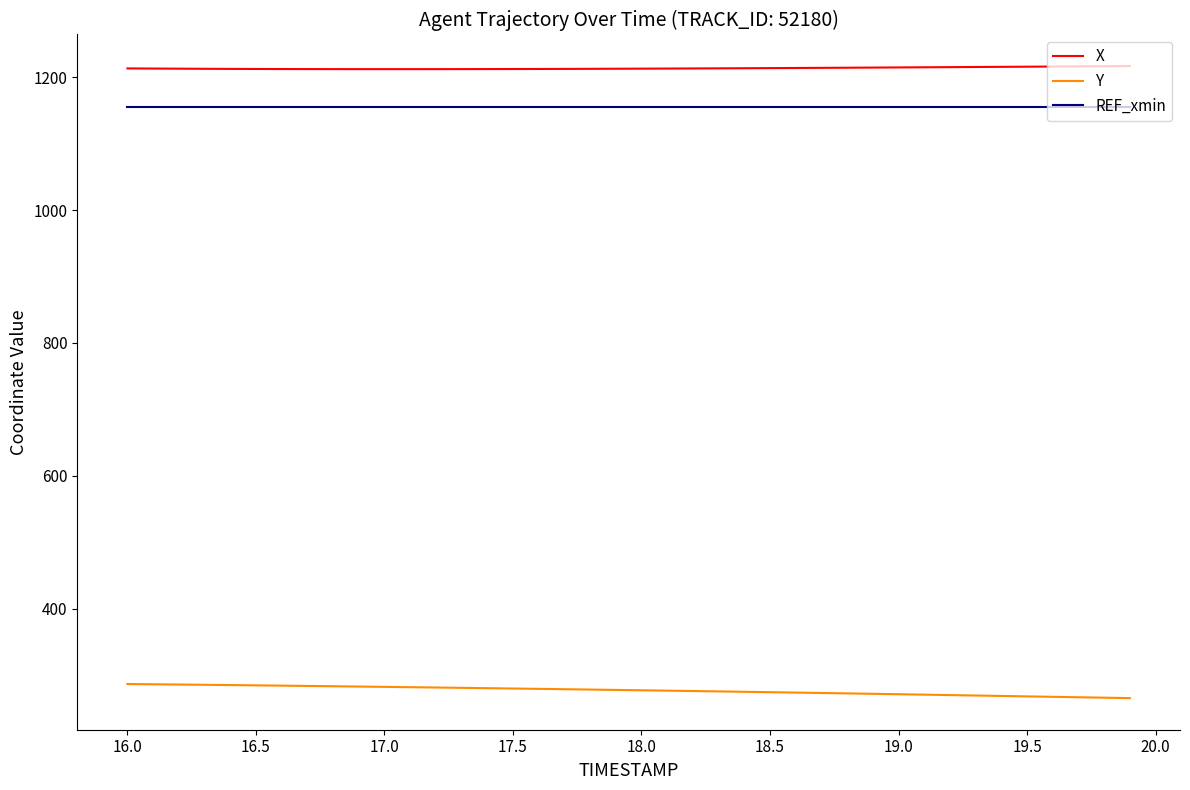

What is the difference between the maximum and minimum values in the Y series?

21.2